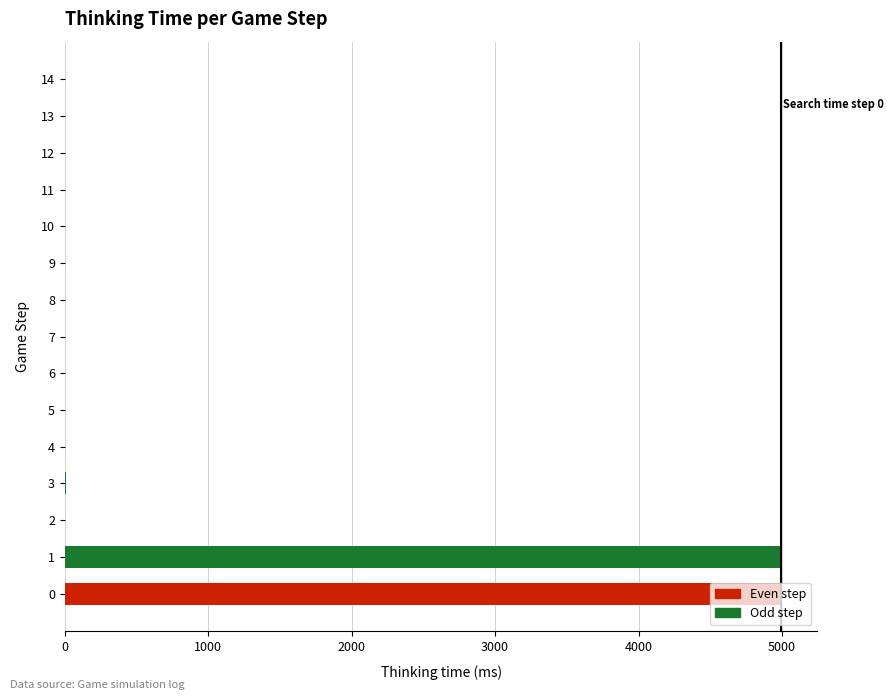

Is it true that the value at 0 is 4996?

True